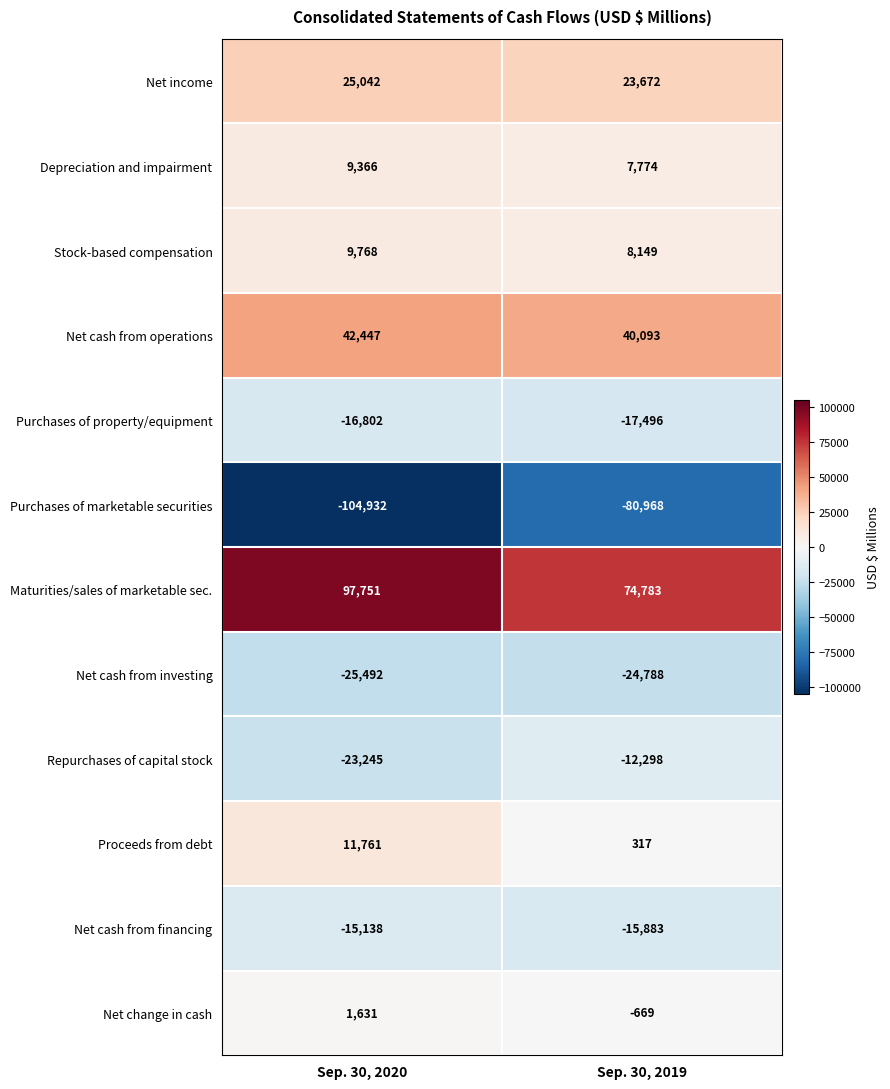

How many data points does each series have?

2